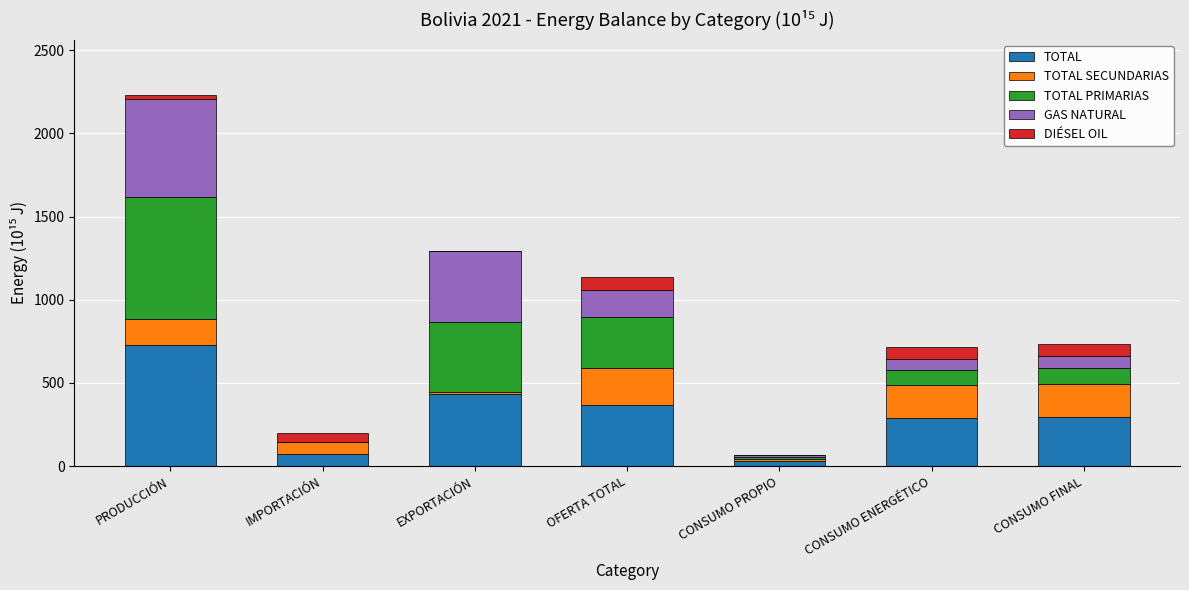

Which category has the highest value in the TOTAL series?

PRODUCCIÓN